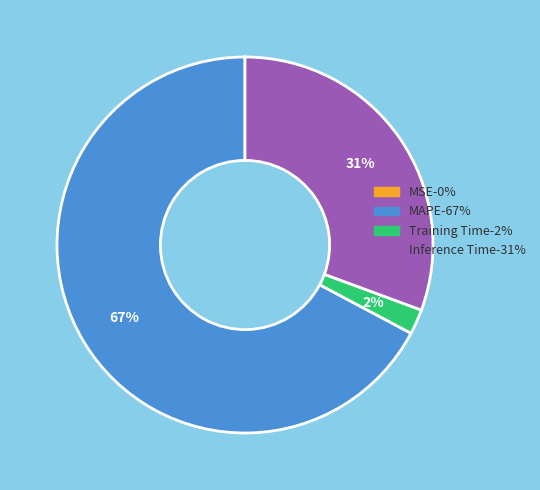

Does any single category account for the majority?

Yes